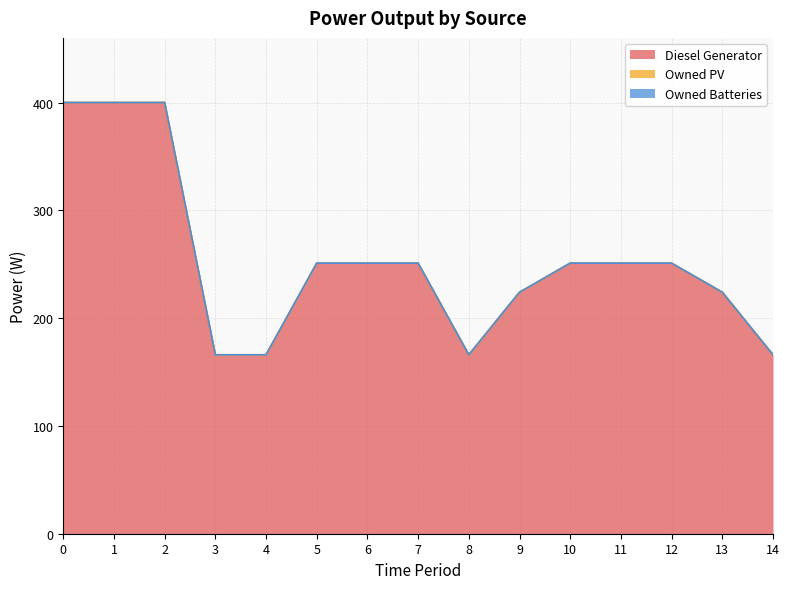

At how many categories does at least one series exceed 187?

11